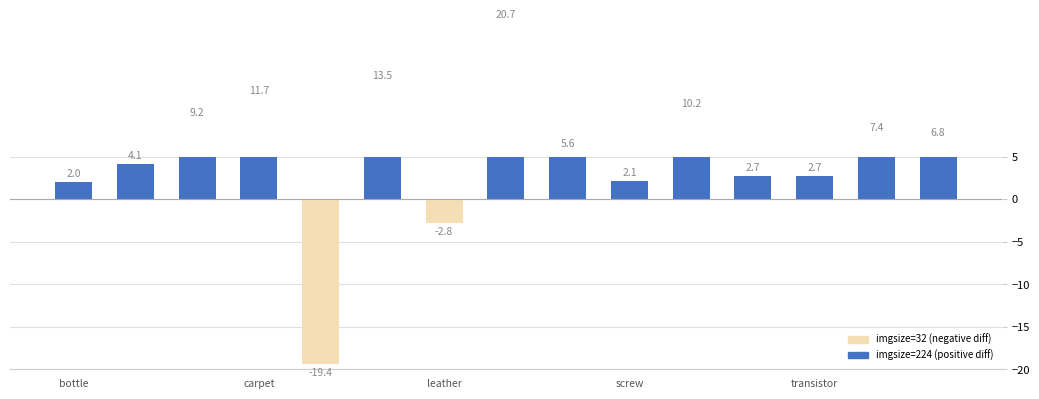

Which has a higher value, 12 or 7?

7